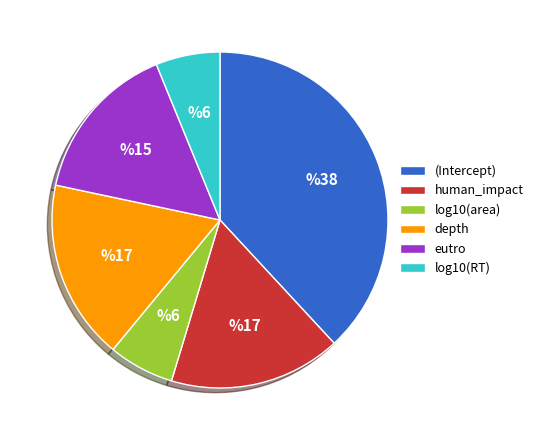

True or false: log10(area) accounts for 6% of the total.

True